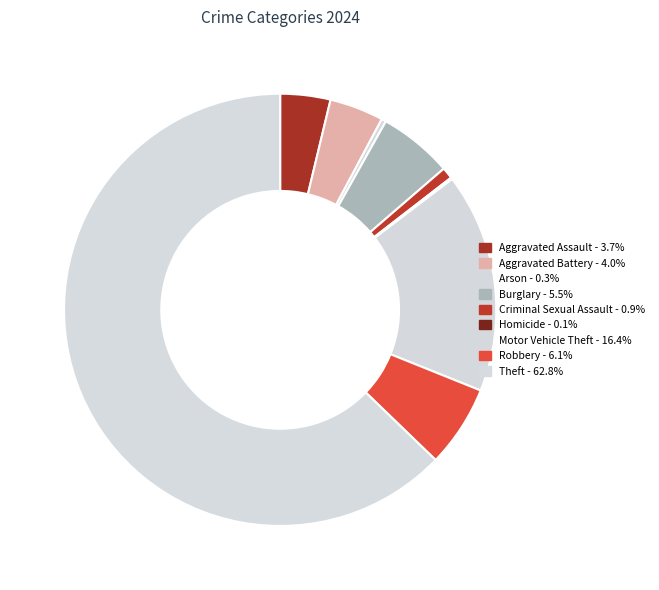

To the nearest percent, what is the difference between the largest and smallest slice percentages?

63%